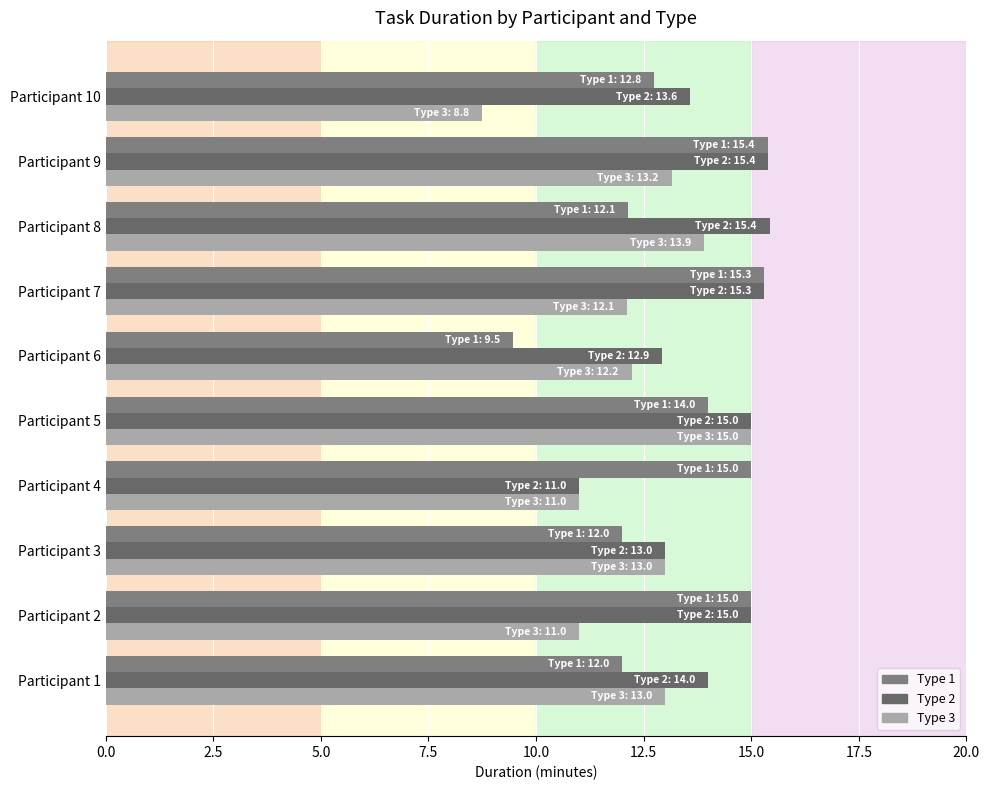

Count the number of data series in this chart.

3